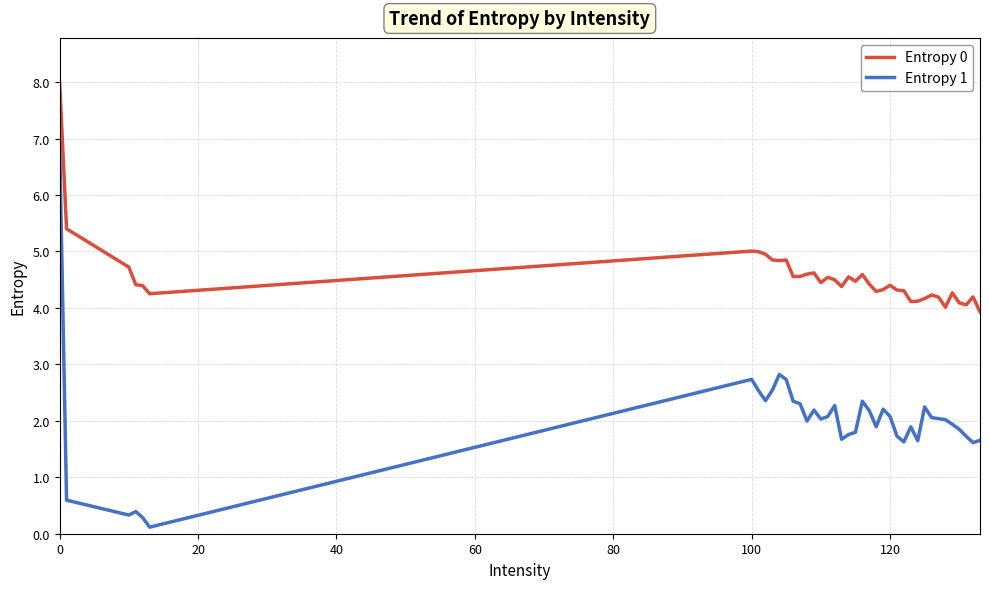

What is the maximum value shown in the chart?

8.0